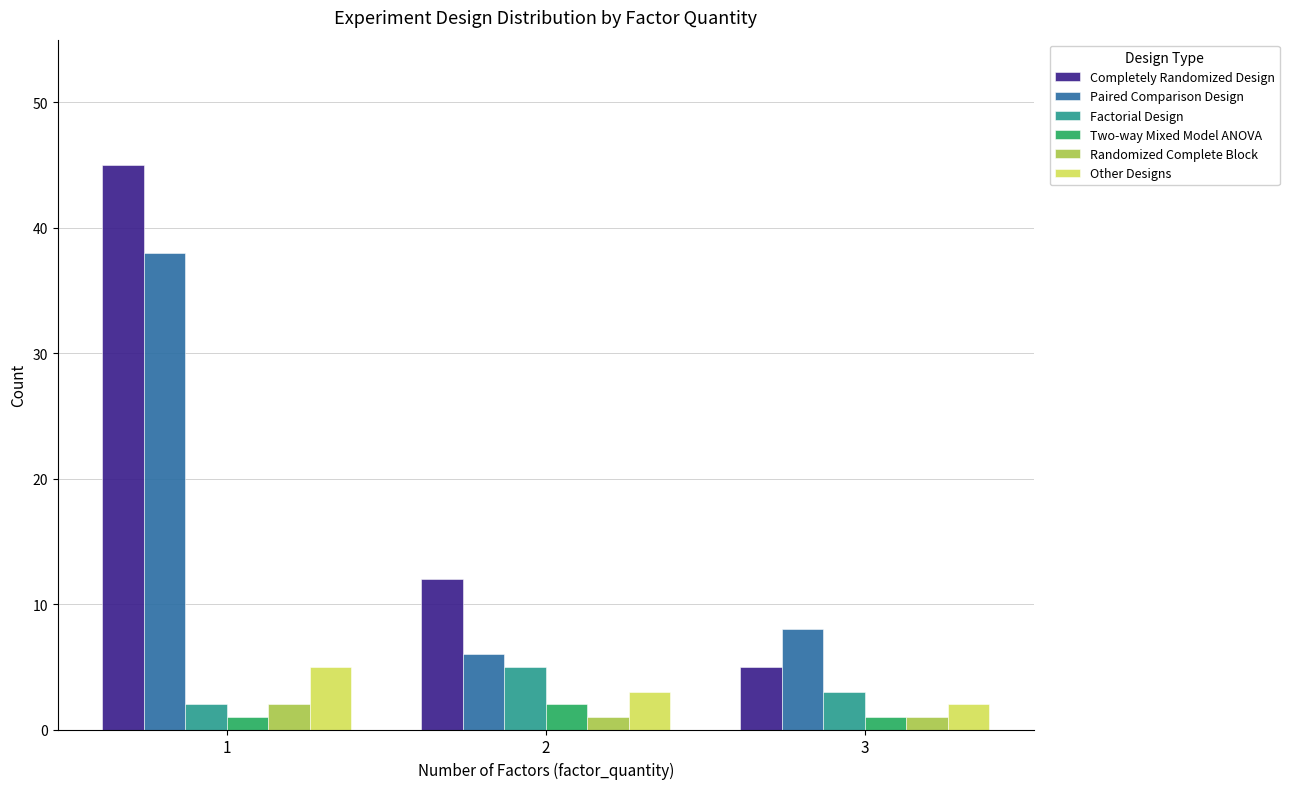

How many bars are there in total?

18